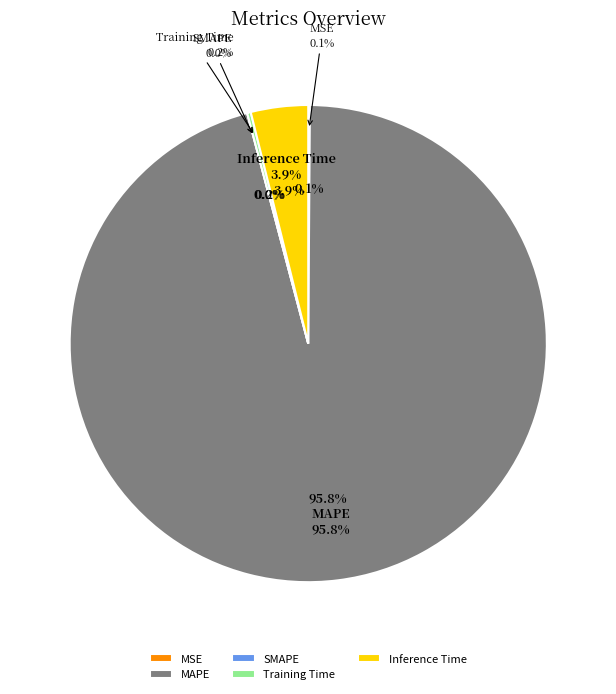

Is it true that MSE is 13% of the pie?

False